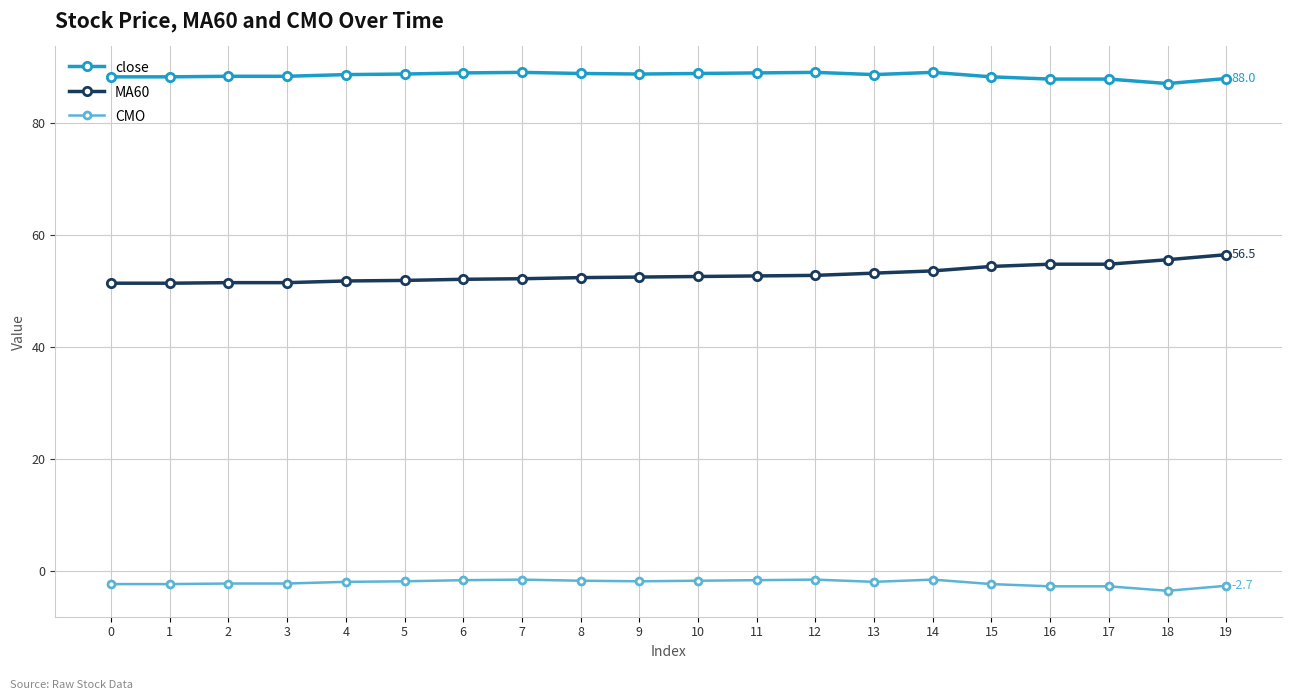

What is the lowest value of the close series?

87.1